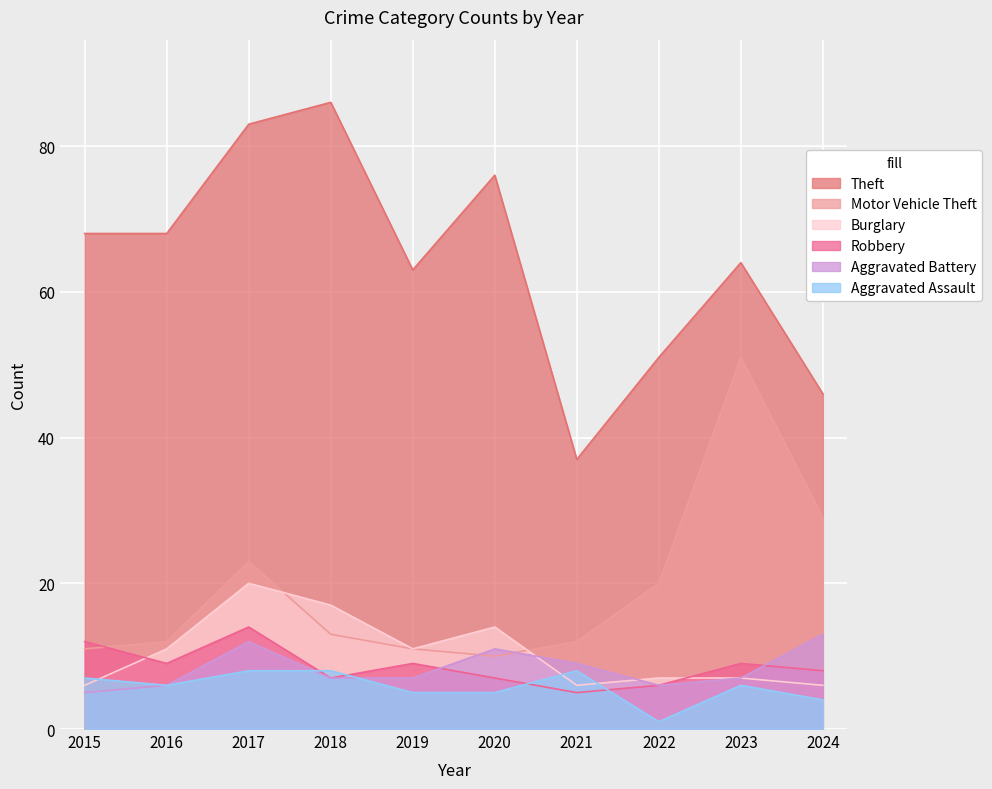

Which series has the widest spread of values?

Theft